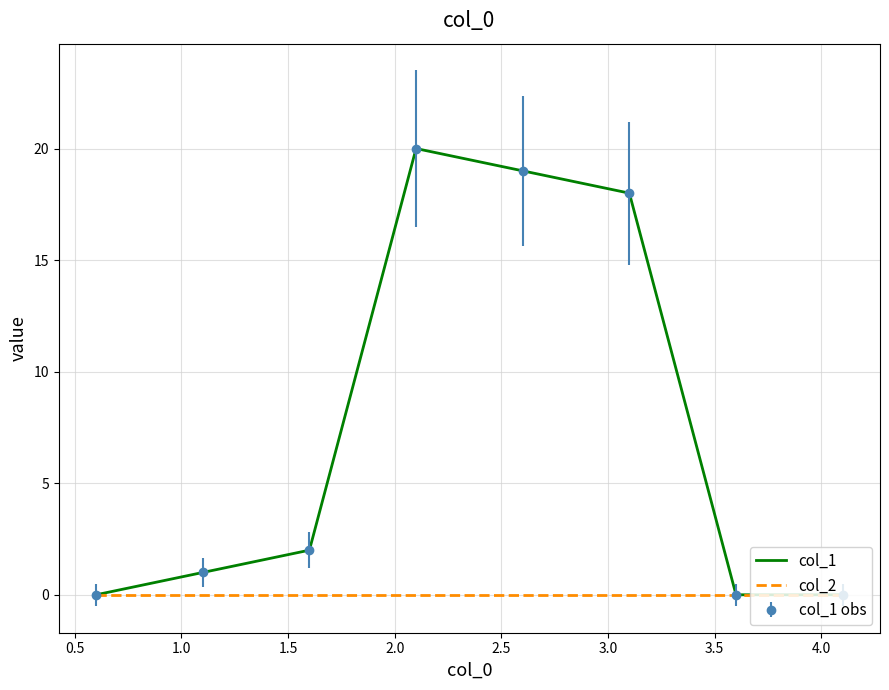

True or false: col_1 and col_2 cross at least once.

False